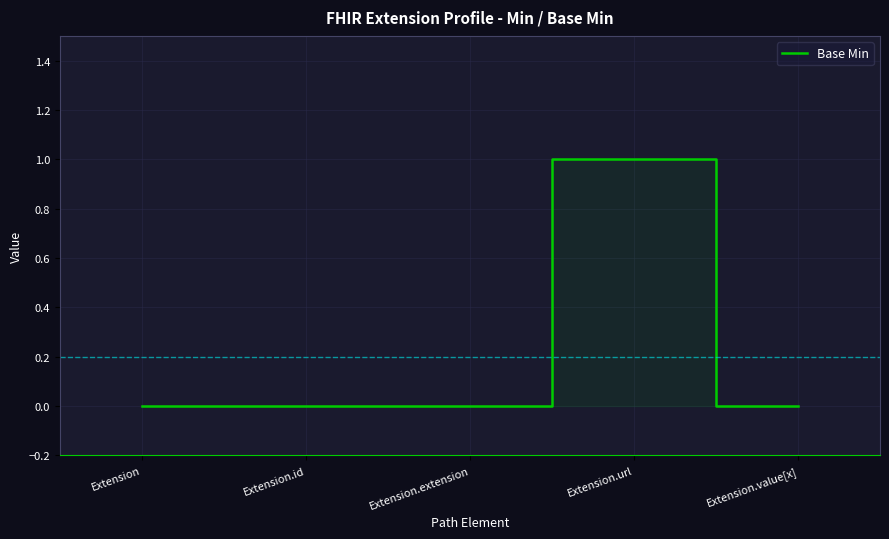

At which category does the chart reach its peak across all series?

Extension.url